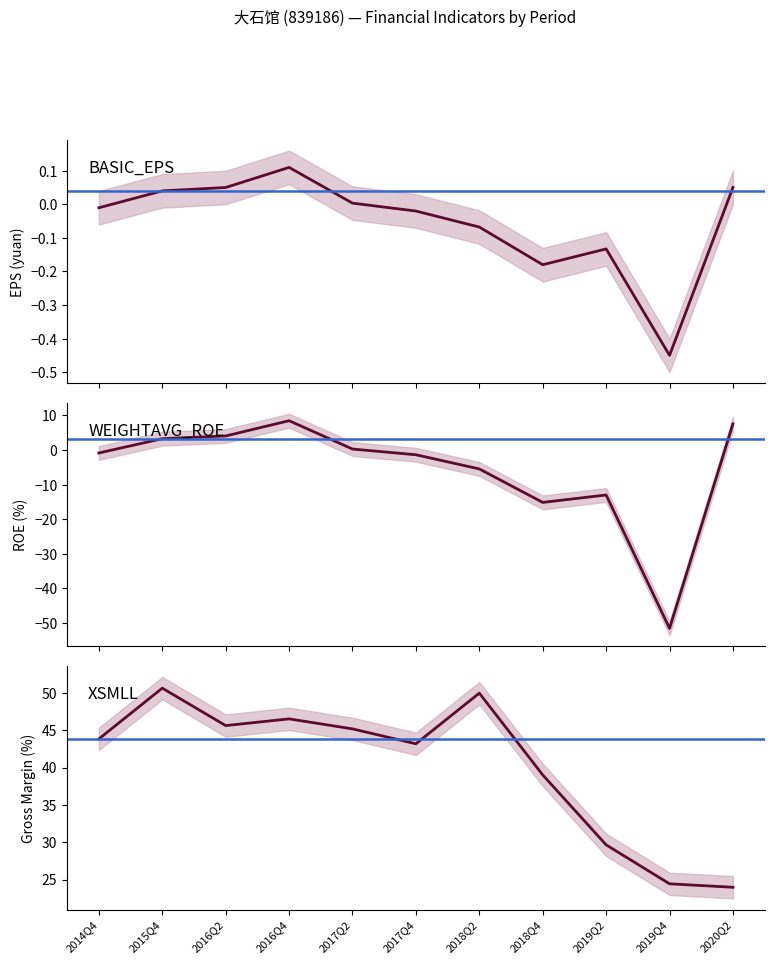

How many negative values does the WEIGHTAVG_ROE series have?

6